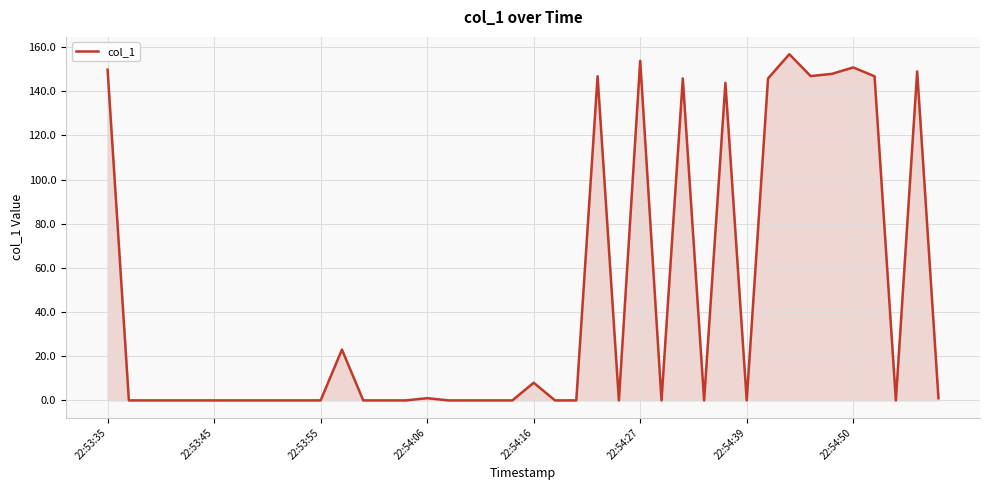

True or false: the data has more than 2 interior local peaks.

True